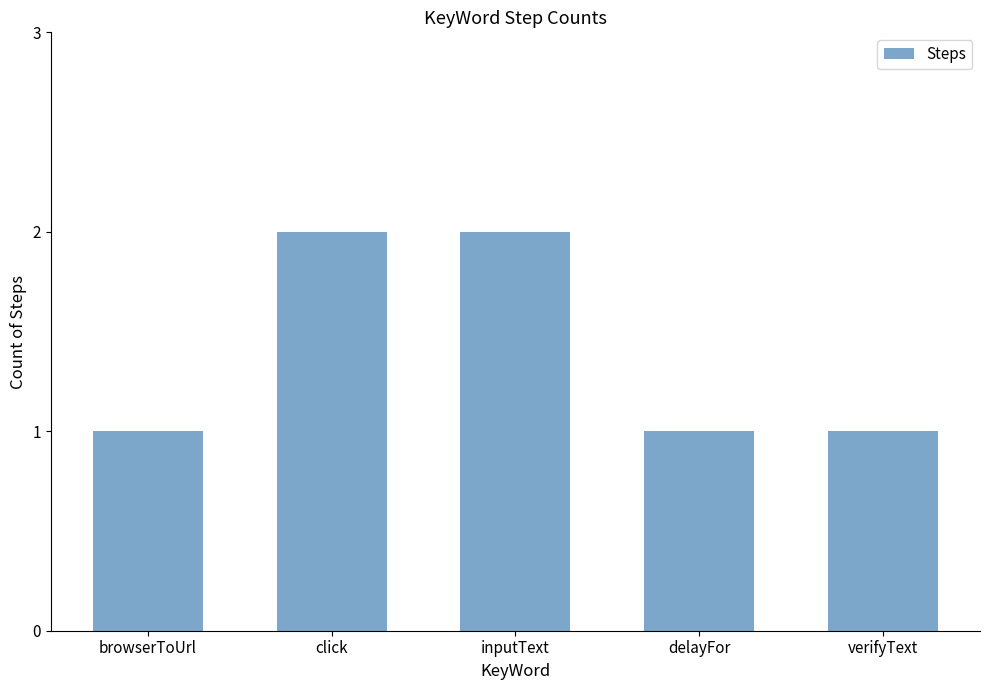

What is the value of the 3rd bar from the left?

2